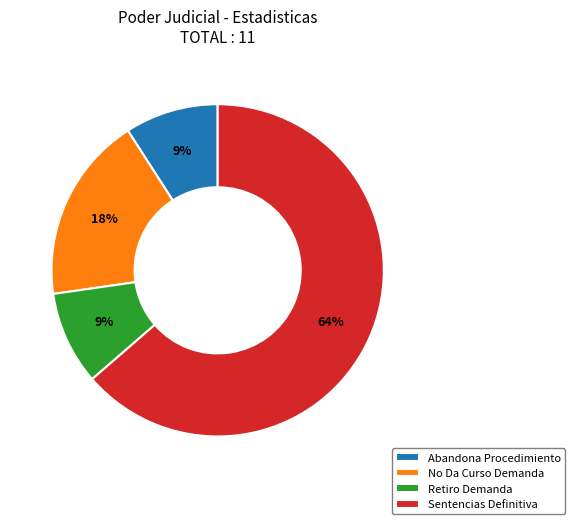

What is the largest slice in the pie chart?

Sentencias Definitiva